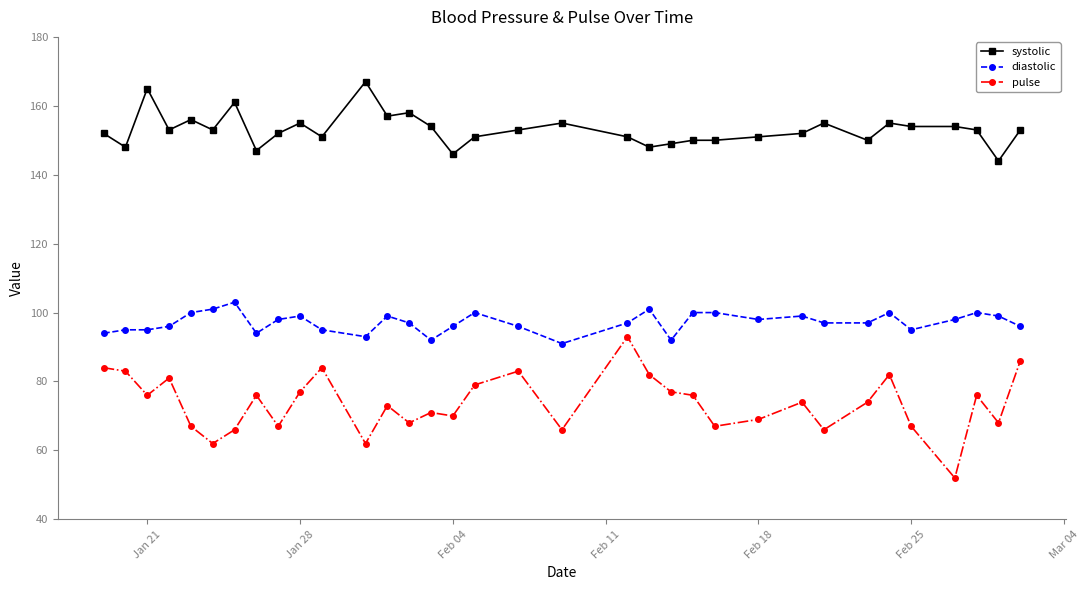

Which series has the largest range (max minus min)?

pulse